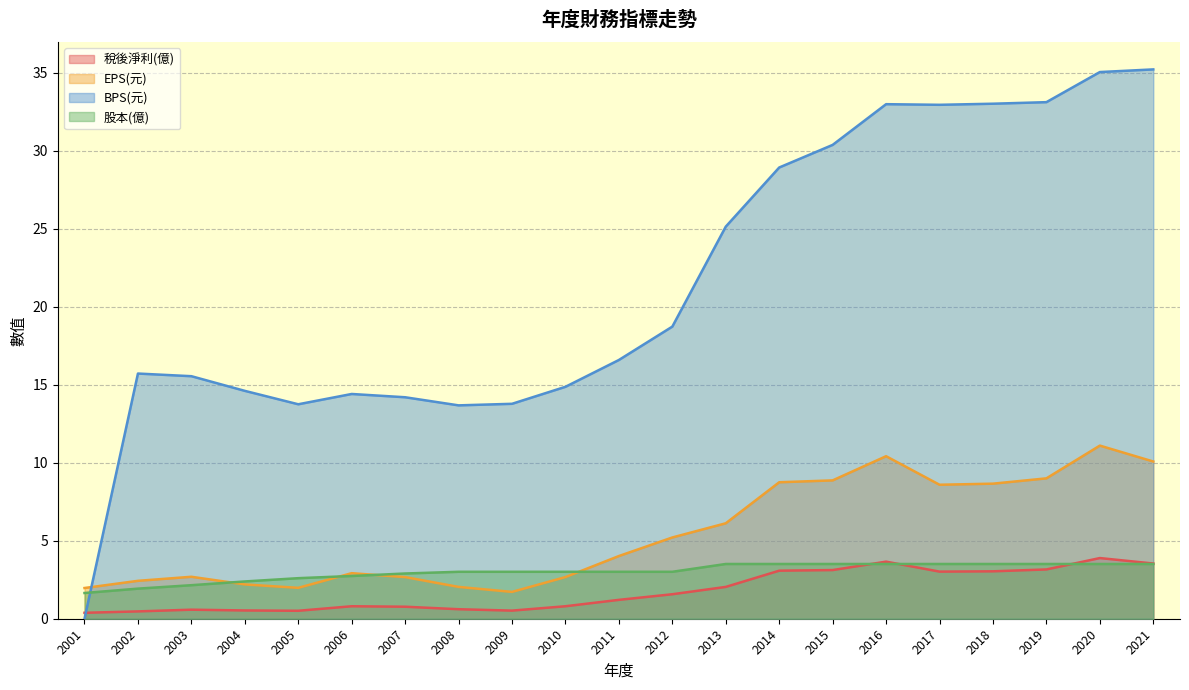

Reading left to right, transcribe all the data shown in this chart.

稅後淨利(億): 0.4	0.5	0.6	0.5	0.5	0.8	0.8	0.6	0.5	0.8	1.2	1.6	2.0	3.1	3.1	3.7	3.0	3.0	3.2	3.9	3.5
EPS(元): 2.0	2.4	2.7	2.2	2.0	2.9	2.7	2.0	1.7	2.7	4.0	5.2	6.1	8.8	8.9	10.4	8.6	8.7	9.0	11.1	10.1
BPS(元): 0.0	15.7	15.6	14.6	13.8	14.4	14.2	13.7	13.8	14.9	16.6	18.7	25.1	28.9	30.4	33.0	33.0	33.0	33.1	35.0	35.2
股本(億): 1.6	1.9	2.1	2.4	2.6	2.7	2.9	3.0	3.0	3.0	3.0	3.0	3.5	3.5	3.5	3.5	3.5	3.5	3.5	3.5	3.5